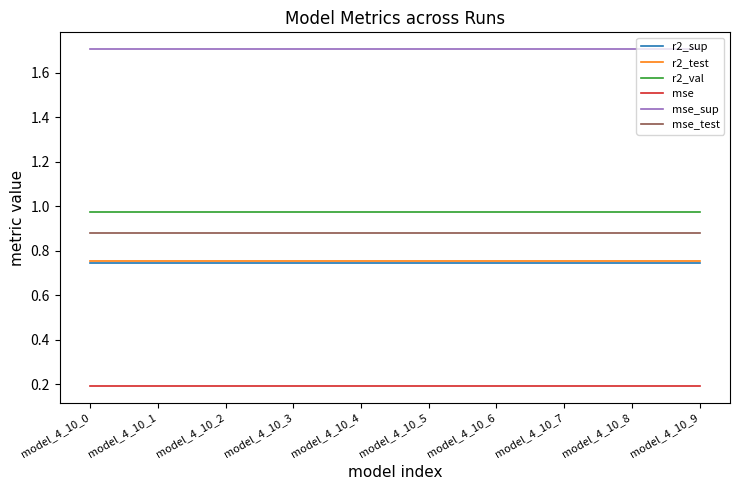

What is the difference between the highest and lowest values at model_4_10_4?

1.5